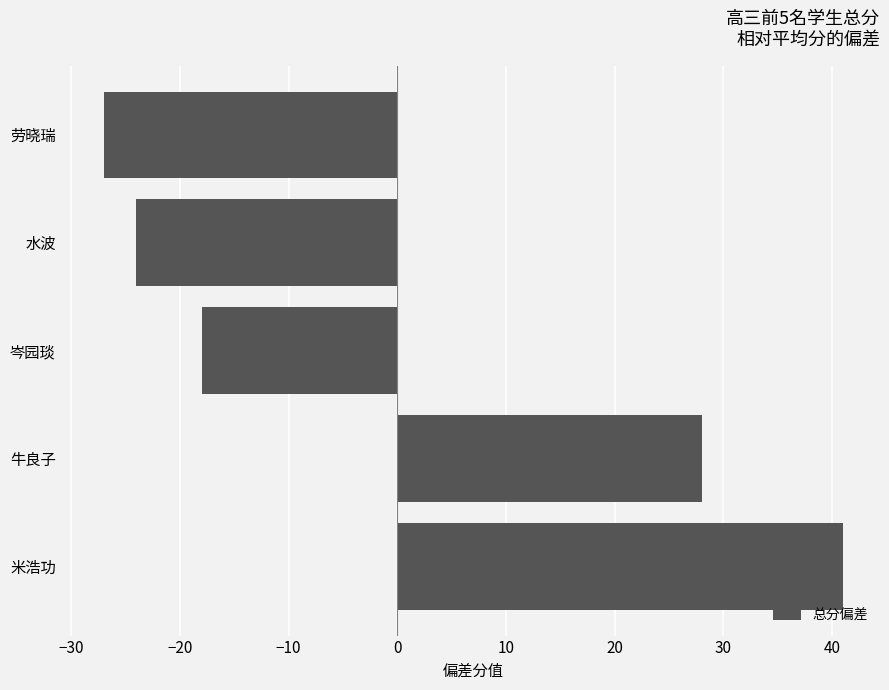

What is the maximum value shown in the chart?

41